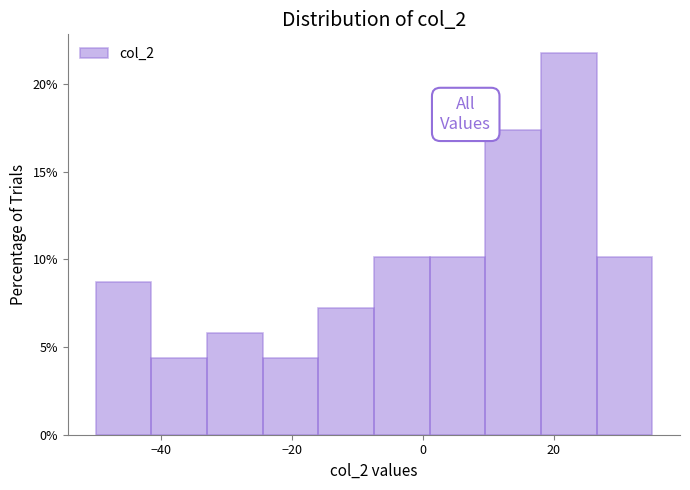

Reading left to right, transcribe this chart: for each bar, give the range it covers on the x-axis and its height. Neither the bar edges nor the heights are printed on the chart, so give them approximately, as read against the axes.

-50.0 to -41.5: 8.5
-41.5 to -33.0: 4.5
-33.0 to -24.5: 6.0
-24.5 to -16.0: 4.5
-16.0 to -7.5: 7.0
-7.5 to 1.0: 10.0
1.0 to 9.5: 10.0
9.5 to 18.0: 17.5
18.0 to 26.5: 21.5
26.5 to 35.0: 10.0